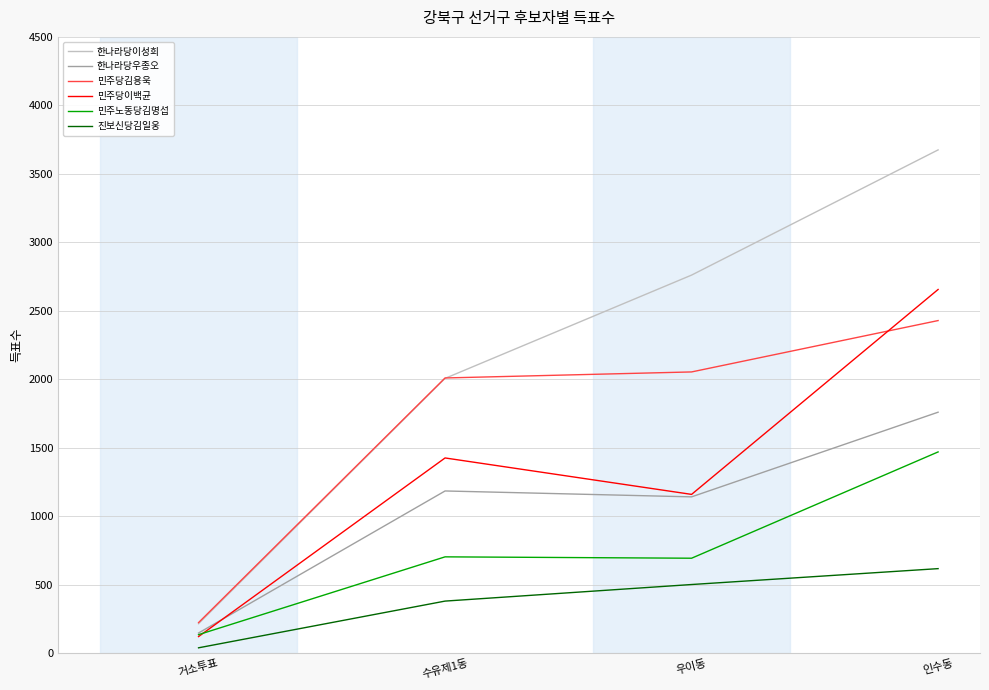

At which category does the chart reach its minimum across all series?

거소투표